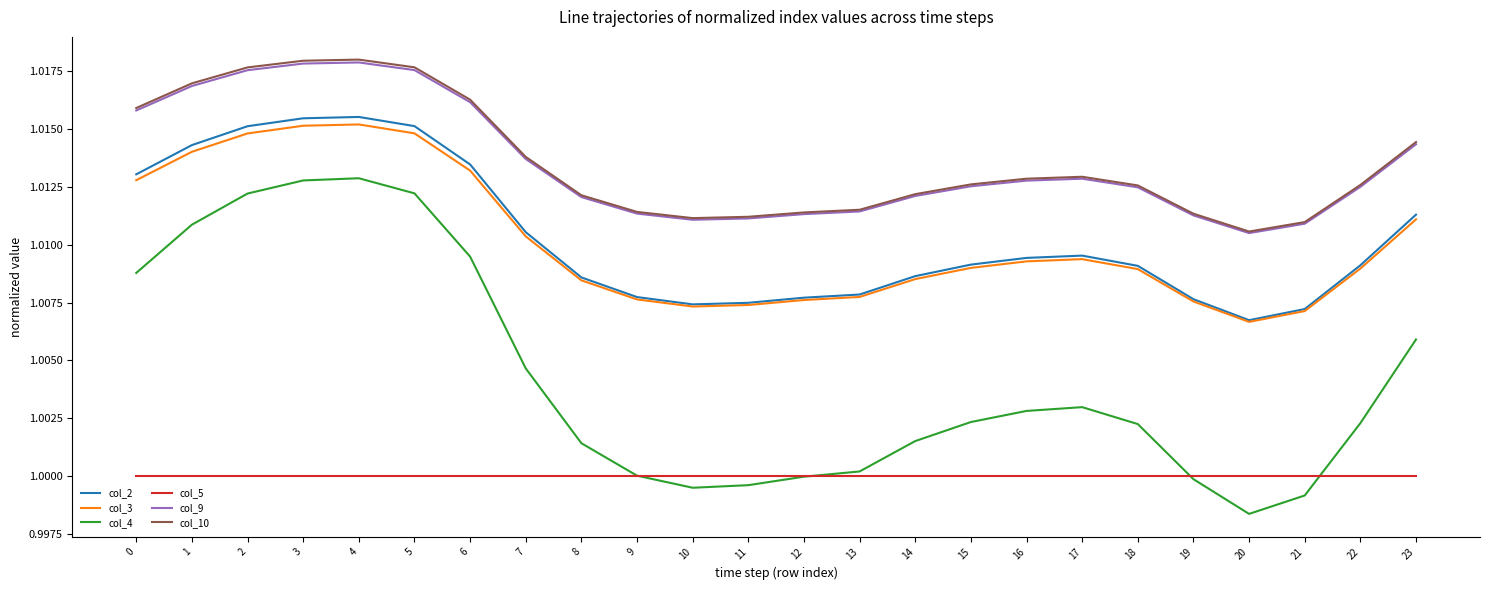

Which category has the lowest value across all series?

20